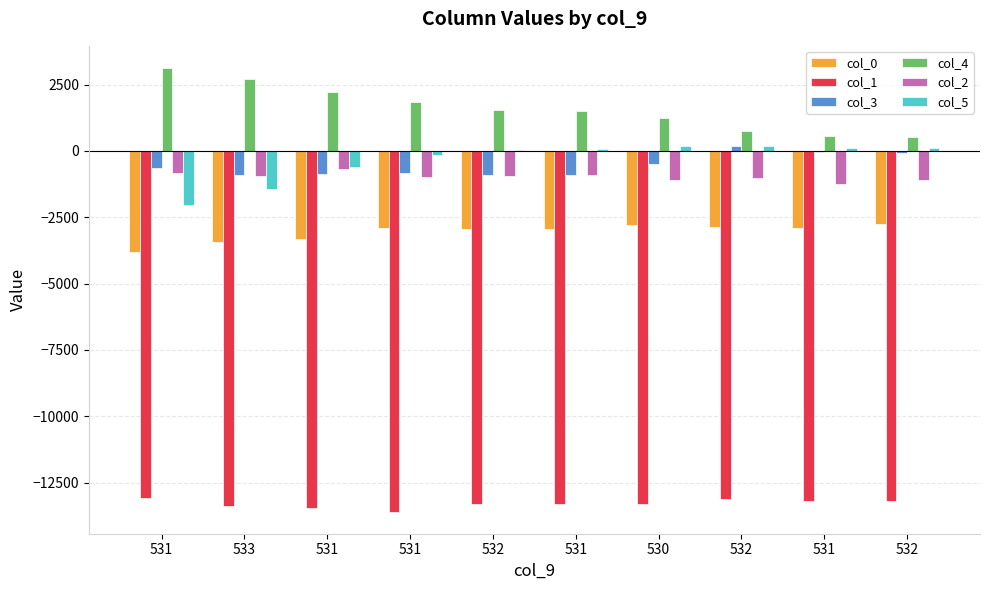

Are the bars horizontal?

No